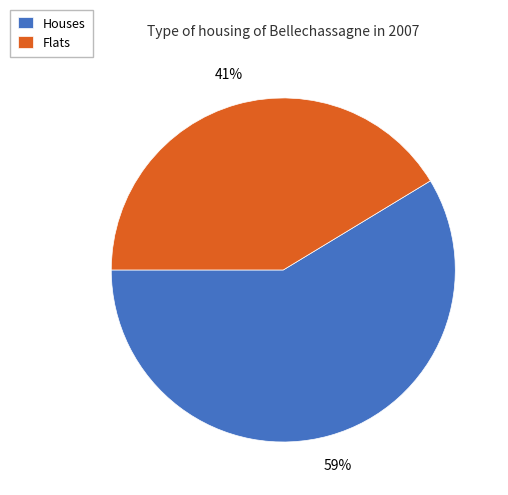

What is the ratio of the value at Flats to the value at Houses?

0.7